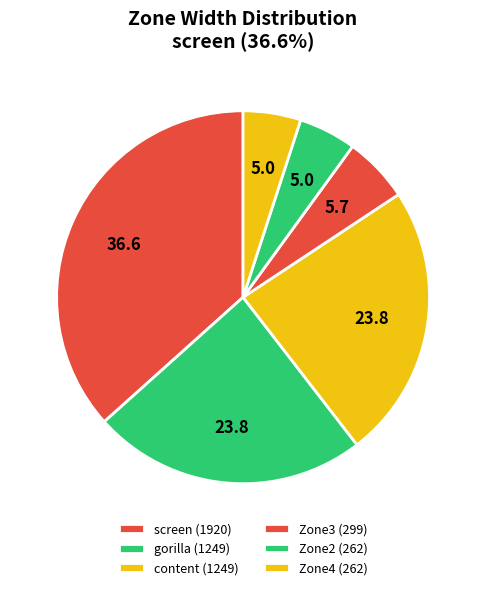

Count the number of slices in the pie.

6